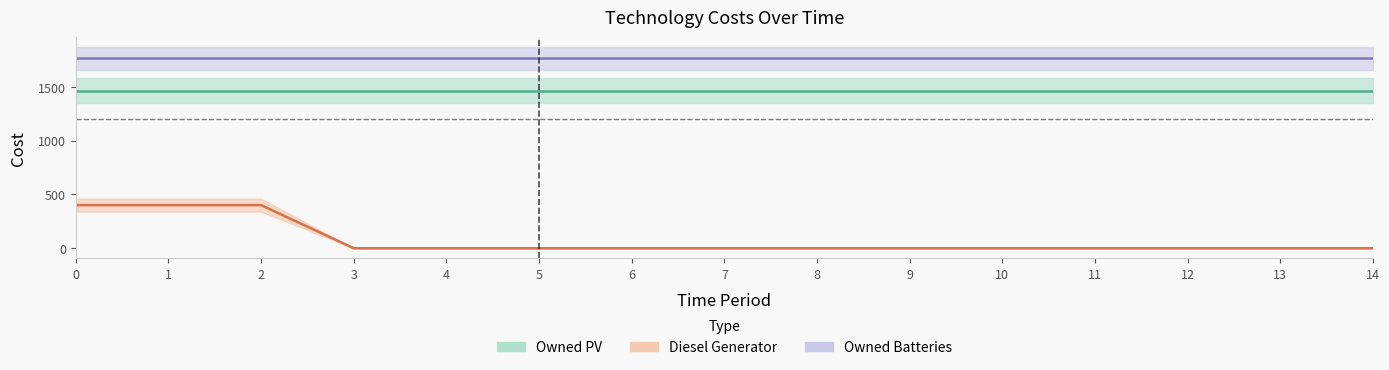

True or false: Owned PV and Diesel Generator cross at least once.

False